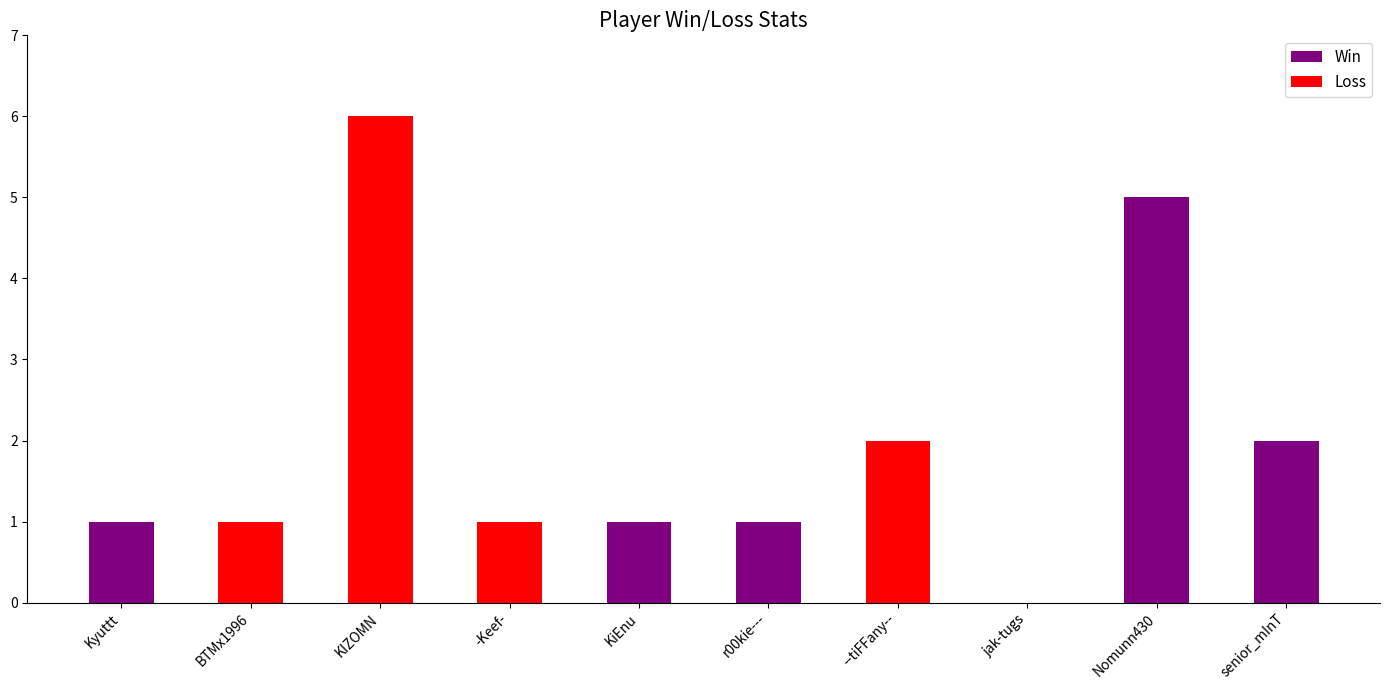

True or false: Loss has a value of 1 at Kyuttt.

True